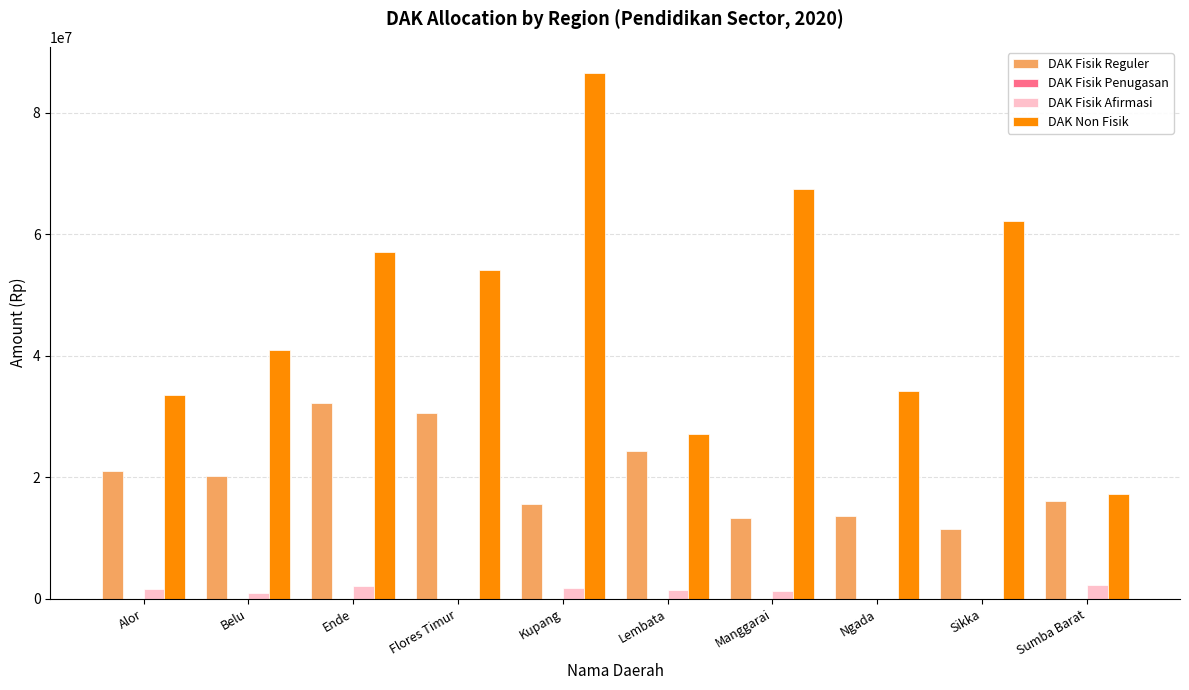

What is the average value of the DAK Fisik Reguler series?

19820000